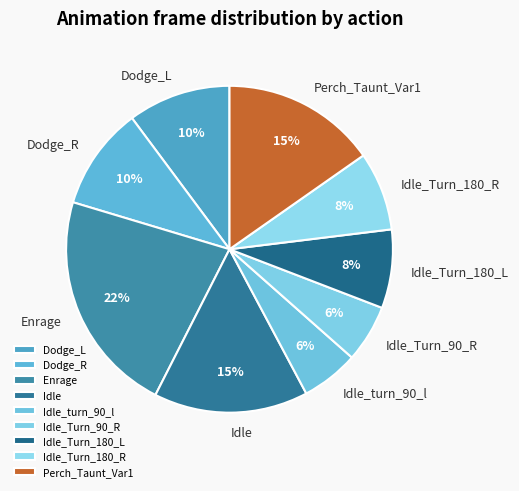

What percentage is the Idle slice, to the nearest percent?

15%